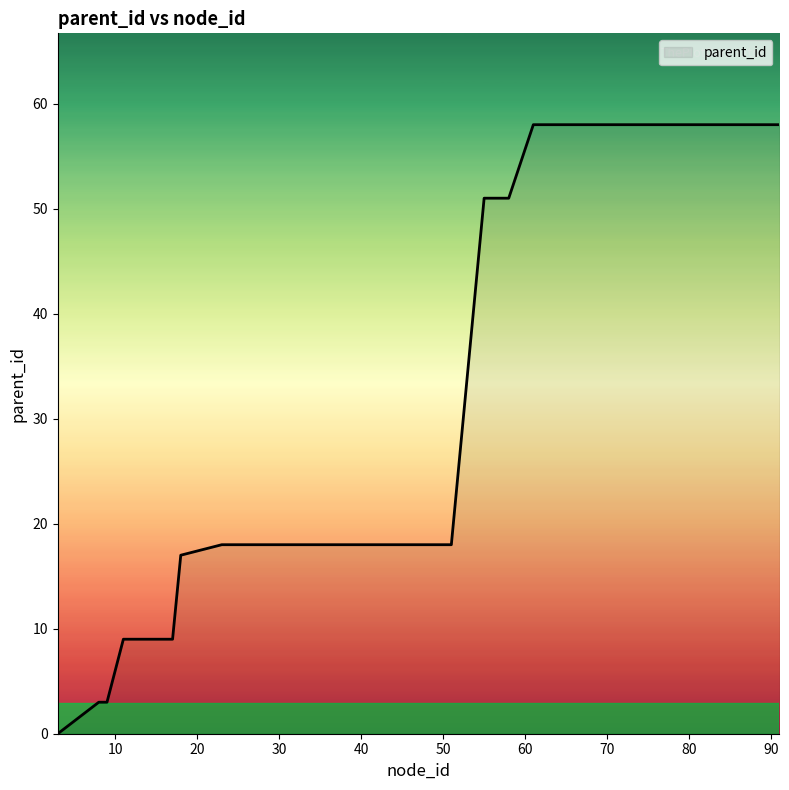

How many values are between 9 and 58?

17